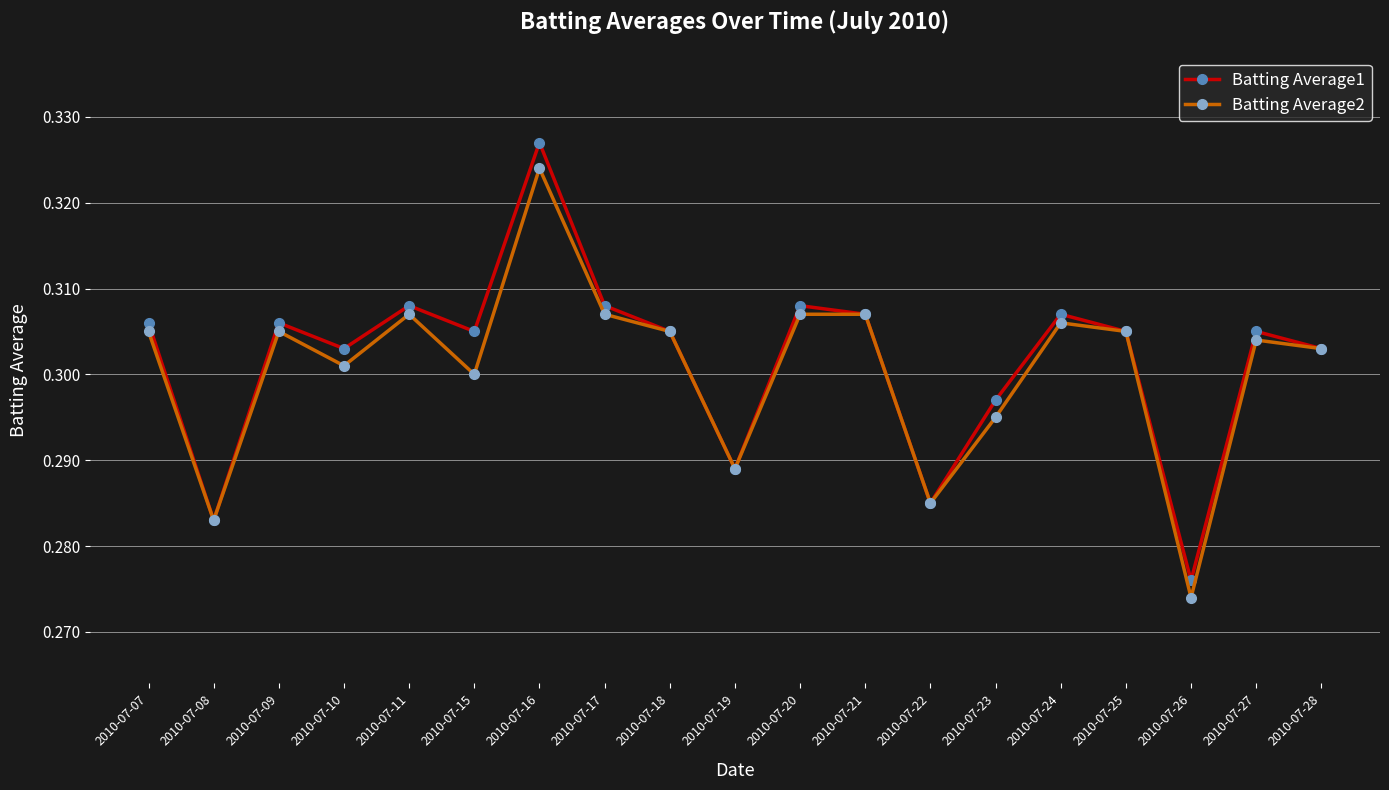

What is the sum of the Batting Average1 values at 2010-07-27 and 2010-07-10?

0.6